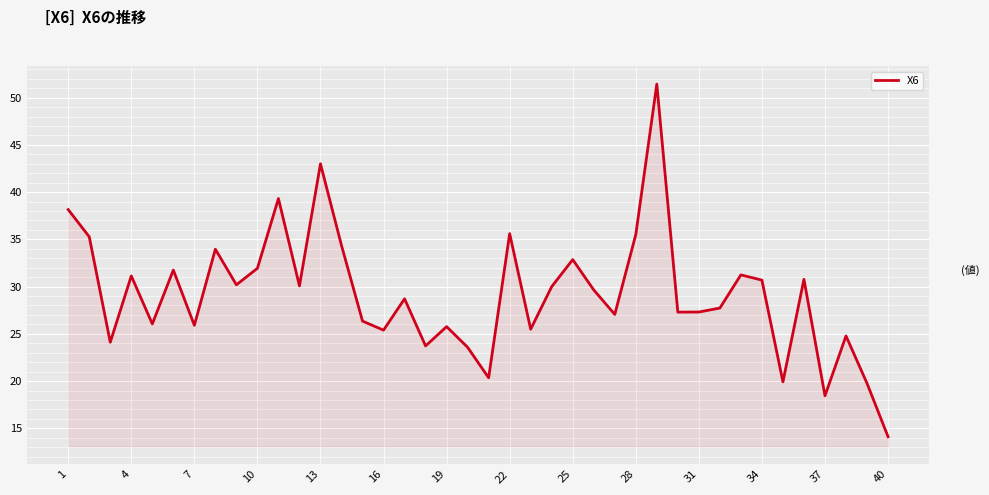

What is the minimum value shown in the chart?

14.1